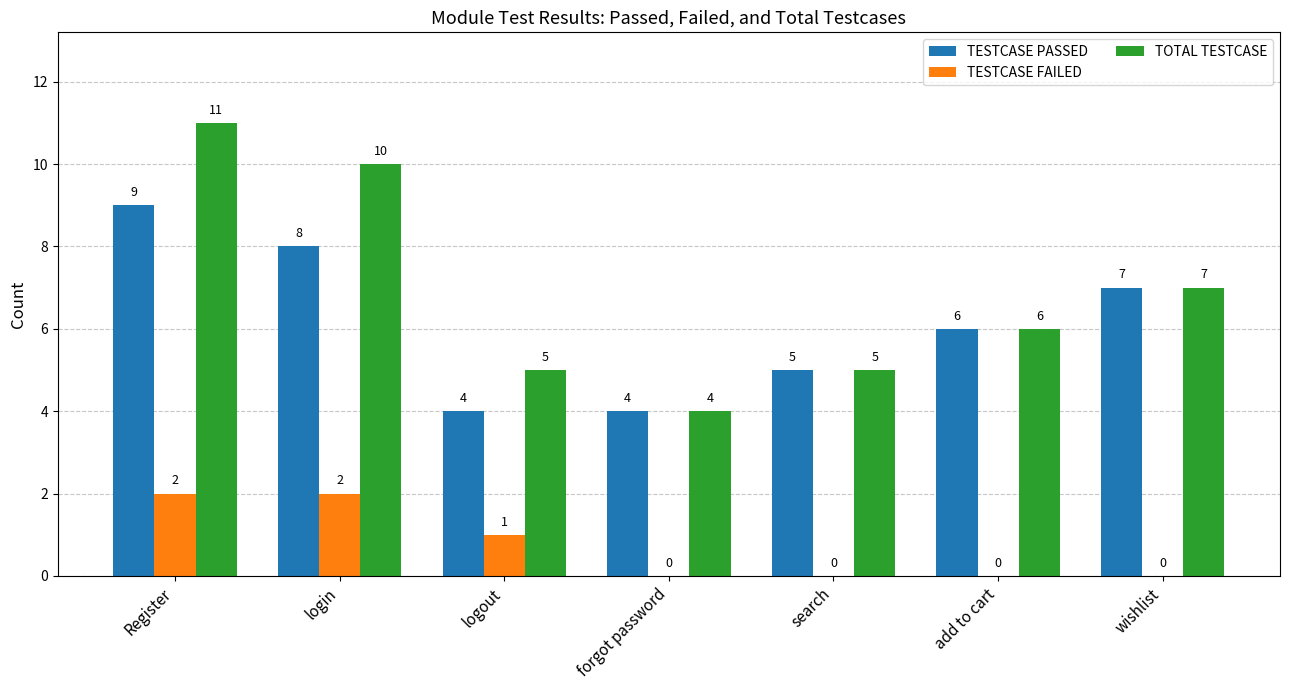

Is the value of TESTCASE PASSED at login greater than the value of TOTAL TESTCASE at login?

No